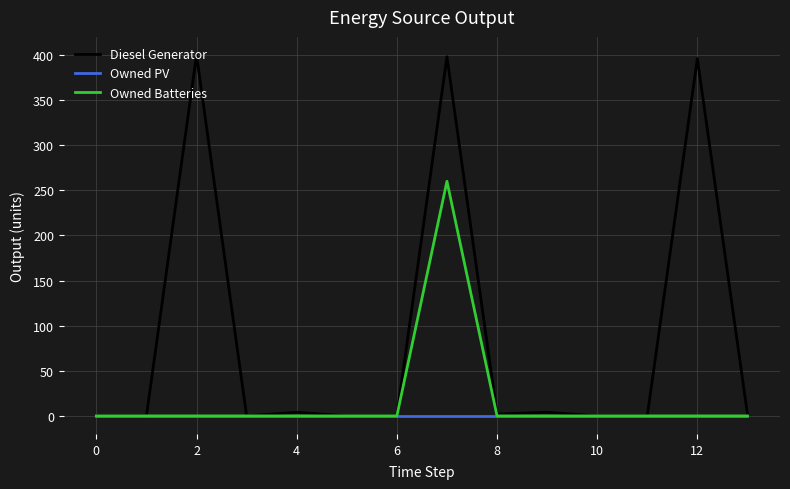

Which series has the largest range (max minus min)?

Diesel Generator